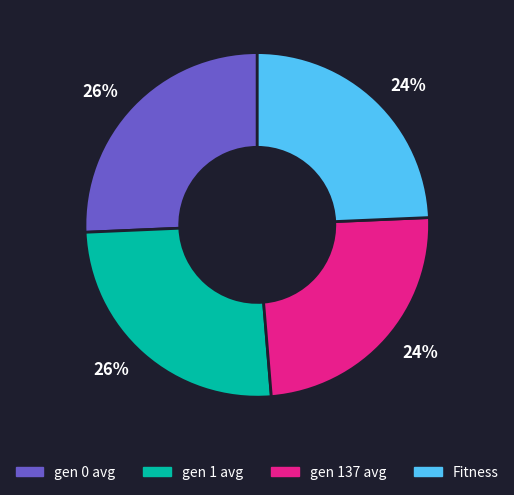

How many slices are in this pie chart?

4